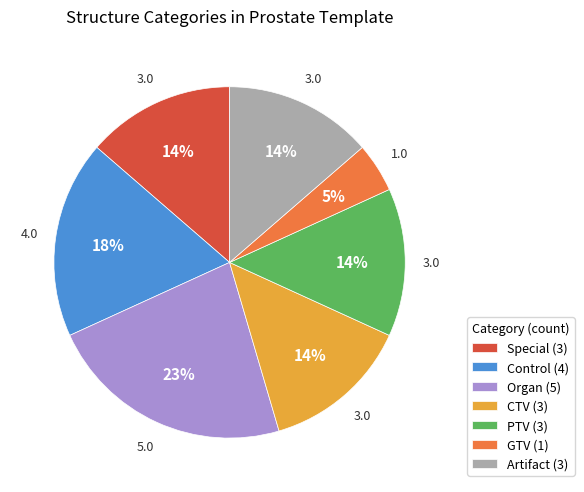

Combined, do Artifact (3) and Control (4) account for over 50%?

No